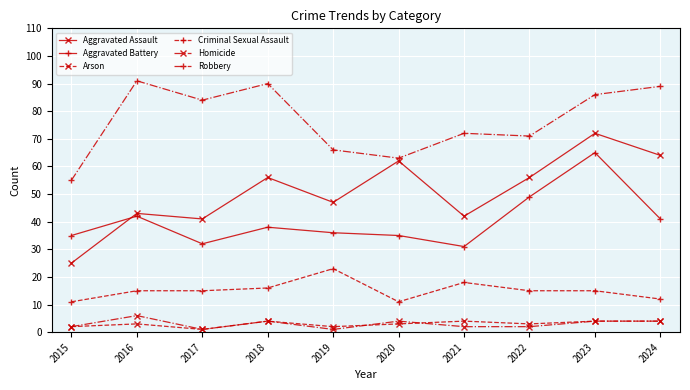

Is it true that Arson equals 4 at 2018?

True